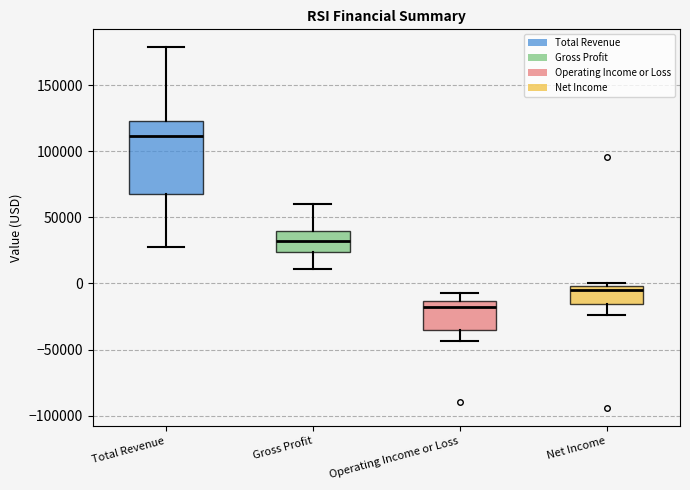

Comparing the boxes themselves (not the whiskers), which one is the tallest?

Total Revenue